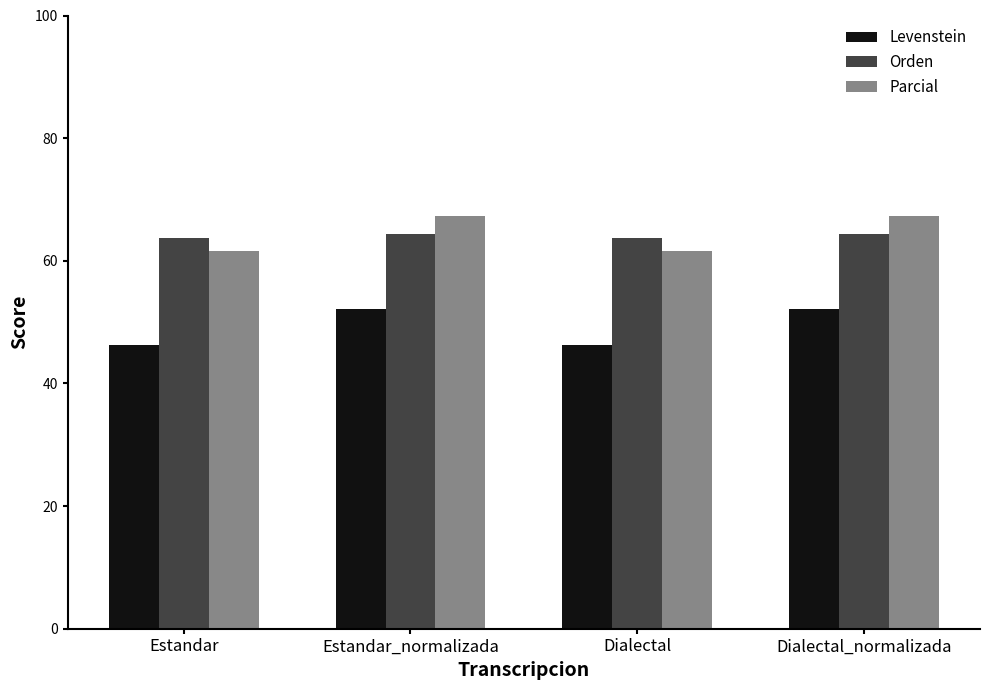

Are the bars grouped side by side (vs. stacked)?

Yes